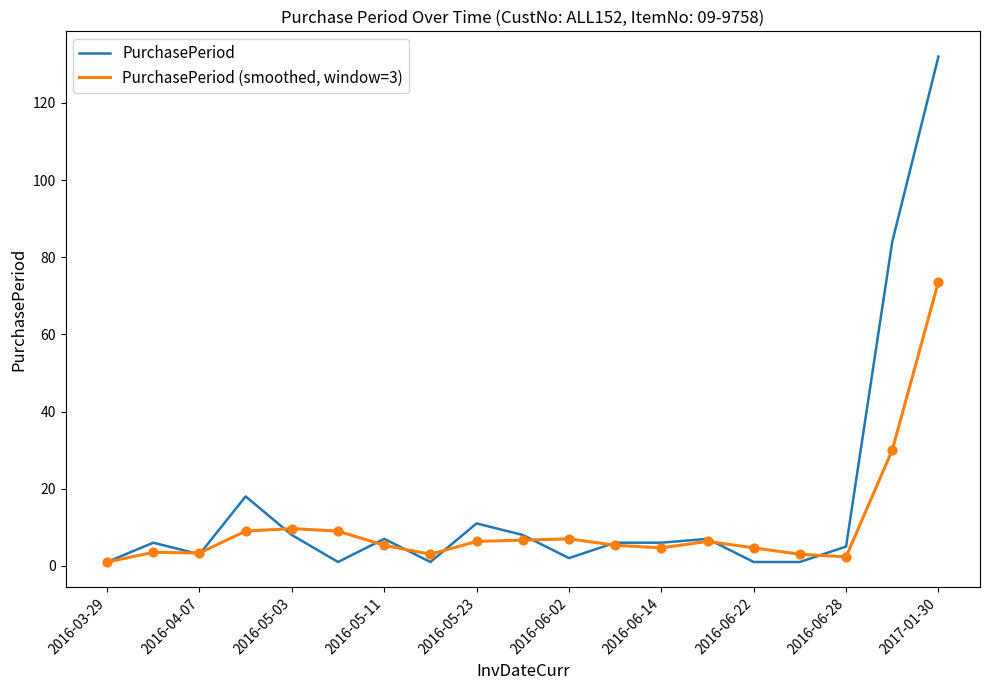

Which series has the largest total across all categories?

PurchasePeriod